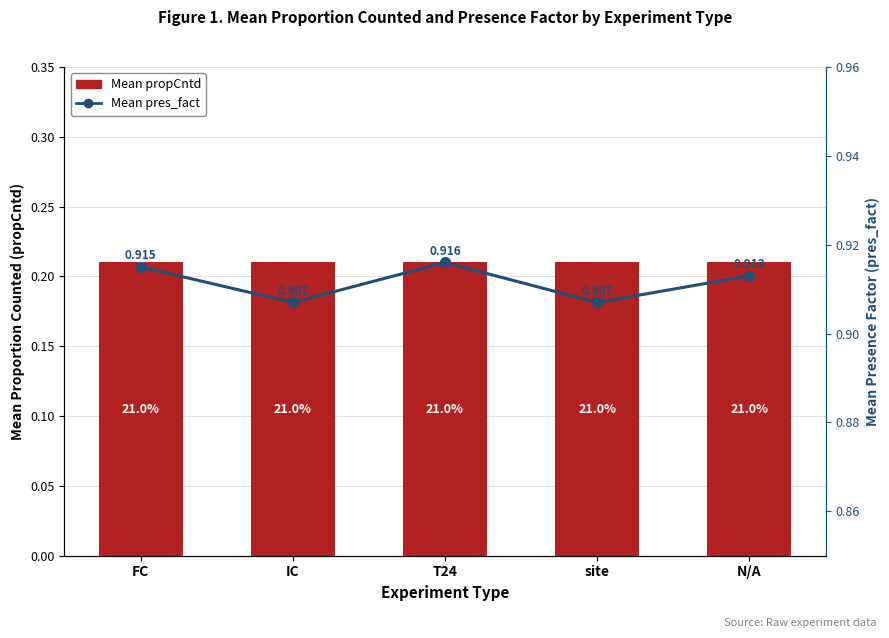

What is the label of the 3rd bar from the right?

T24